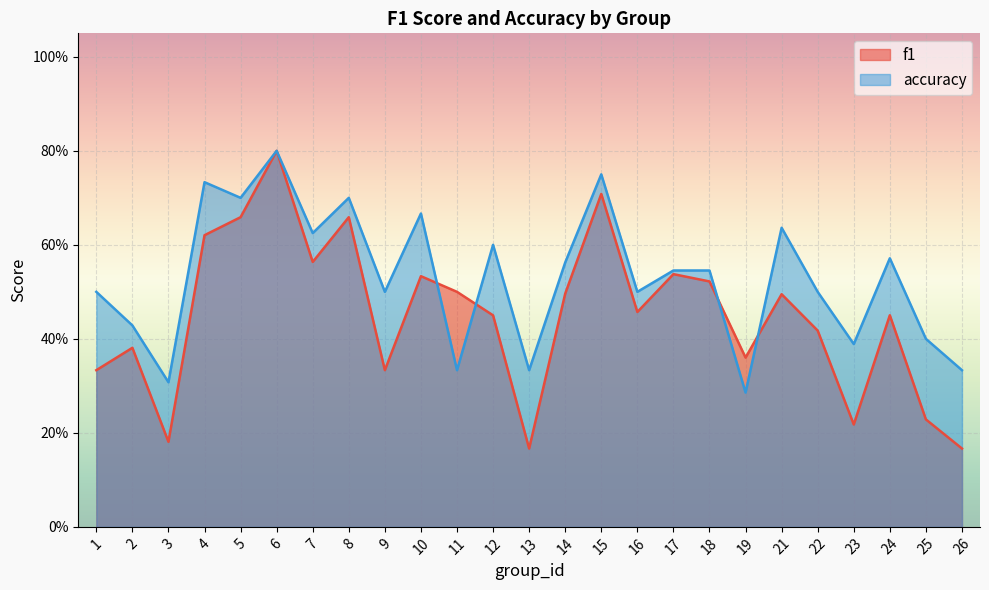

The value of f1 at 26 is 0.2. True or false?

True